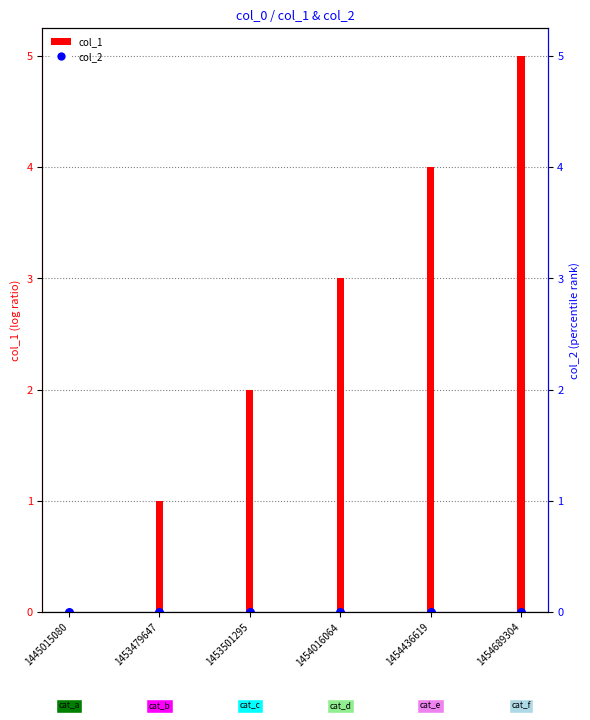

Is the value of col_2 at 1454436619 greater than the value of col_1 at 1454016064?

No